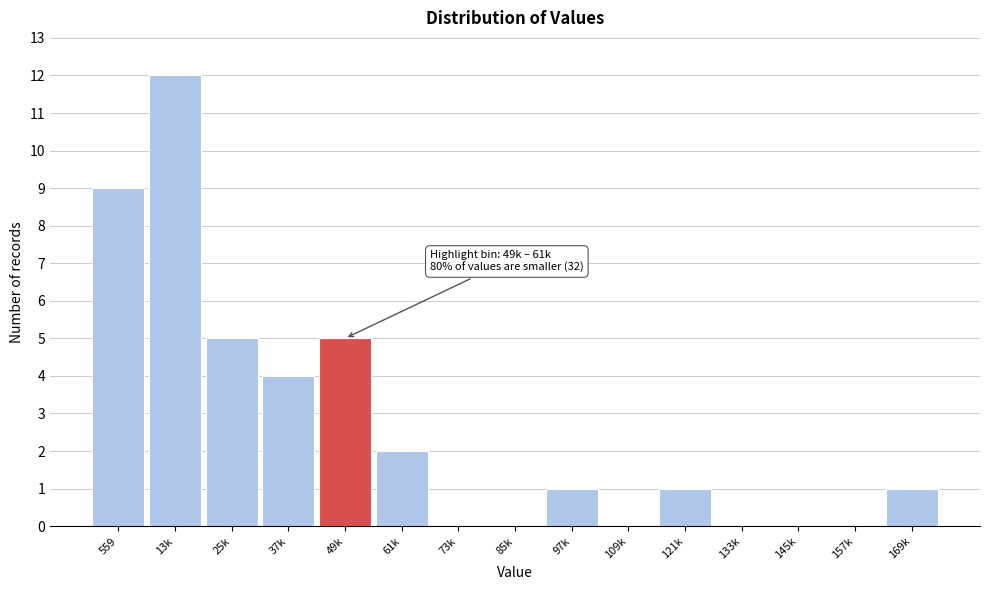

Reading right to left, extract all data points from this chart.

169k=1	157k=0	145k=0	133k=0	121k=1	109k=0	97k=1	85k=0	73k=0	61k=2	49k=5	37k=4	25k=5	13k=12	559=9